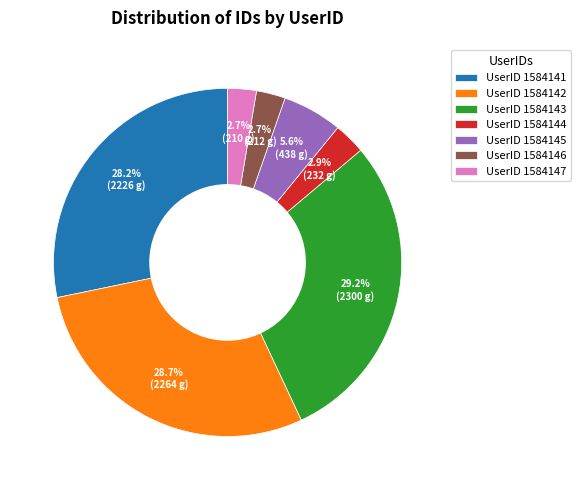

Is there a majority slice in this chart?

No